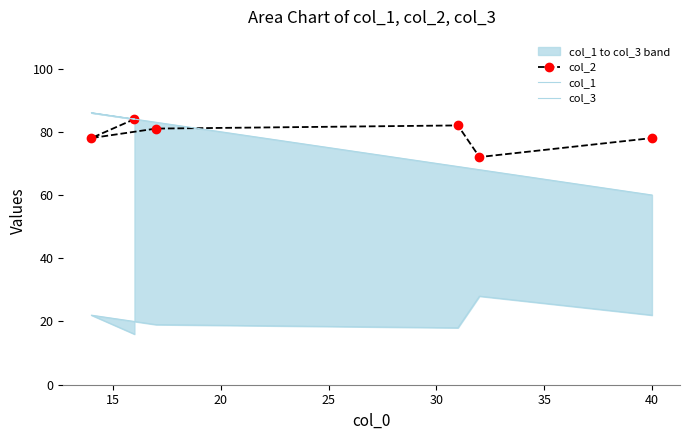

What is the highest value of the col_2 series?

84